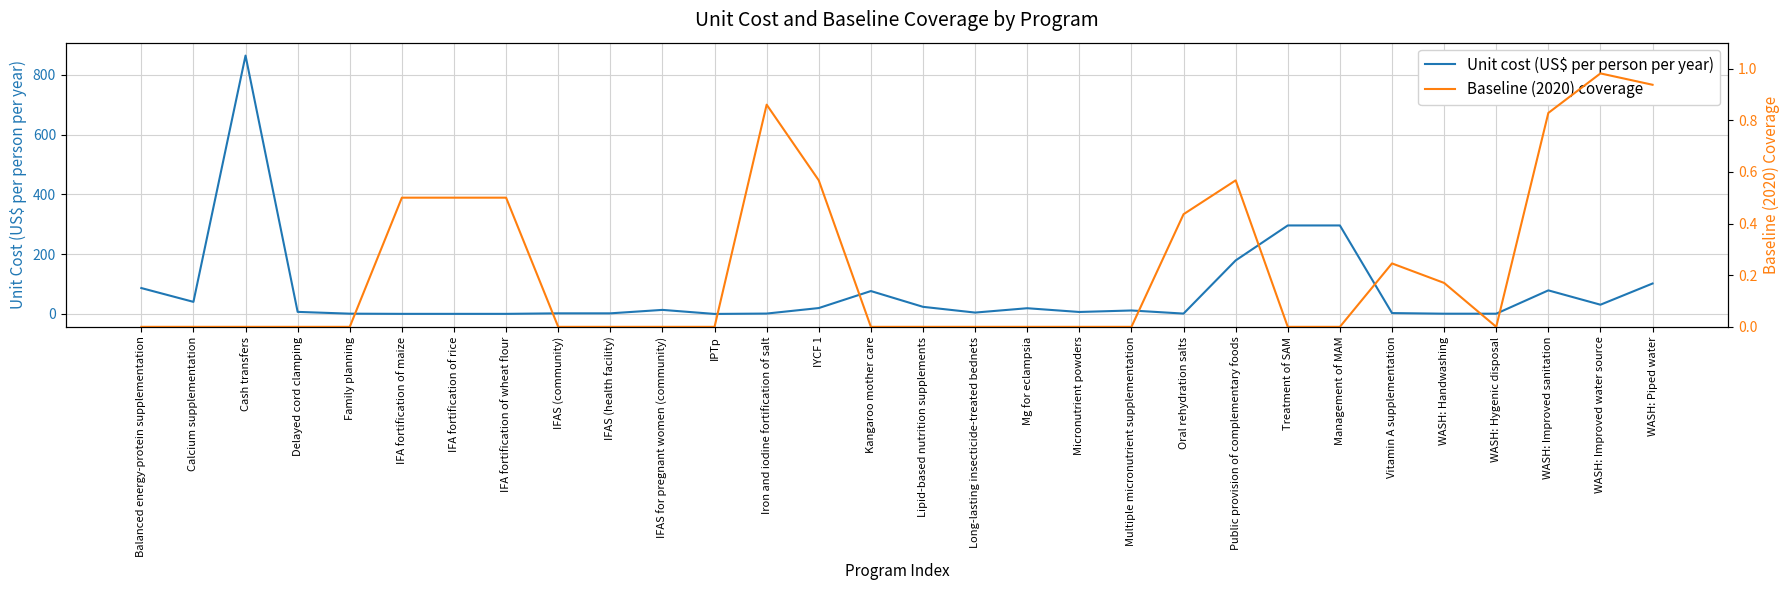

Rank the series at Calcium supplementation from highest to lowest value.

Unit cost (US$ per person per year), Baseline (2020) coverage